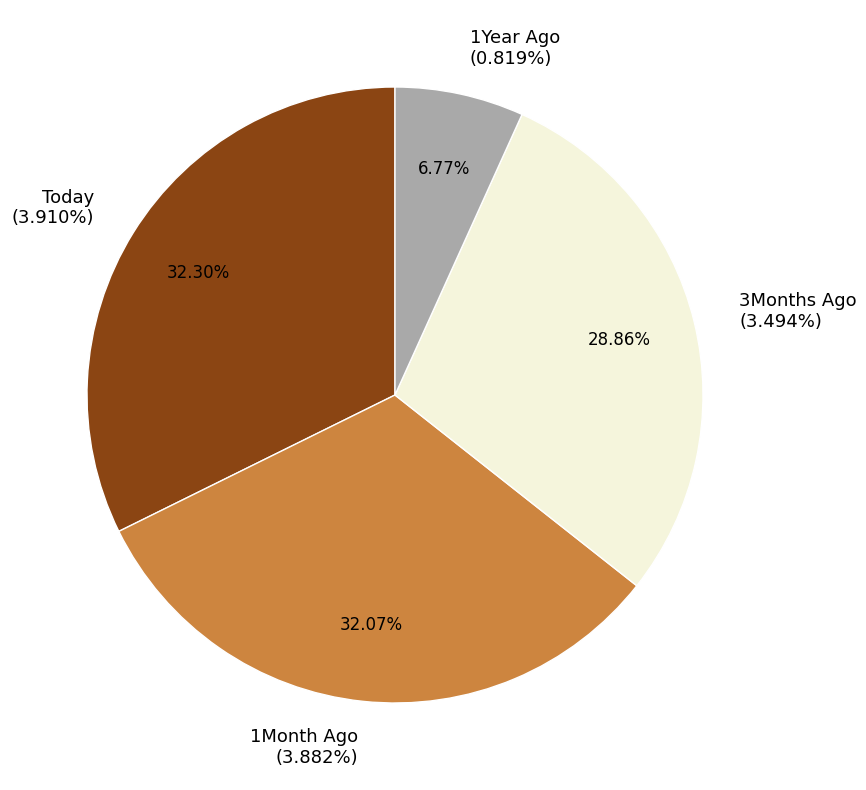

To the nearest percent, what portion does Today represent?

32%